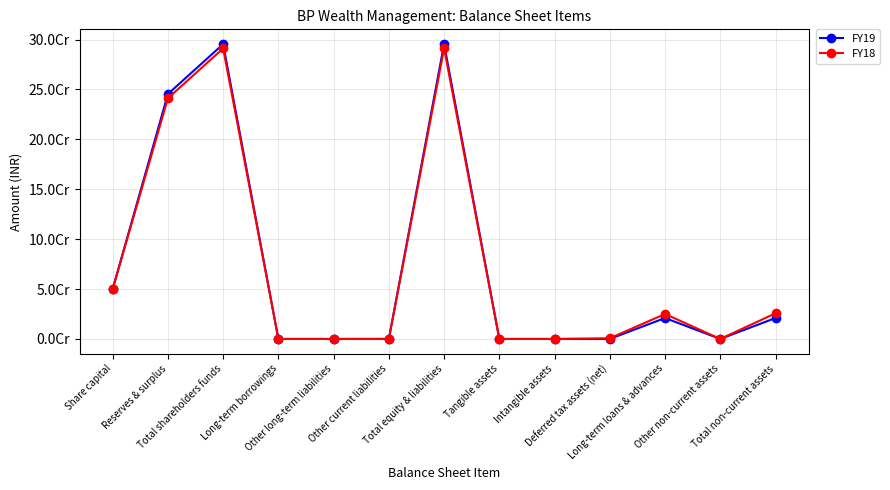

Does the chart have visible grid lines?

Yes